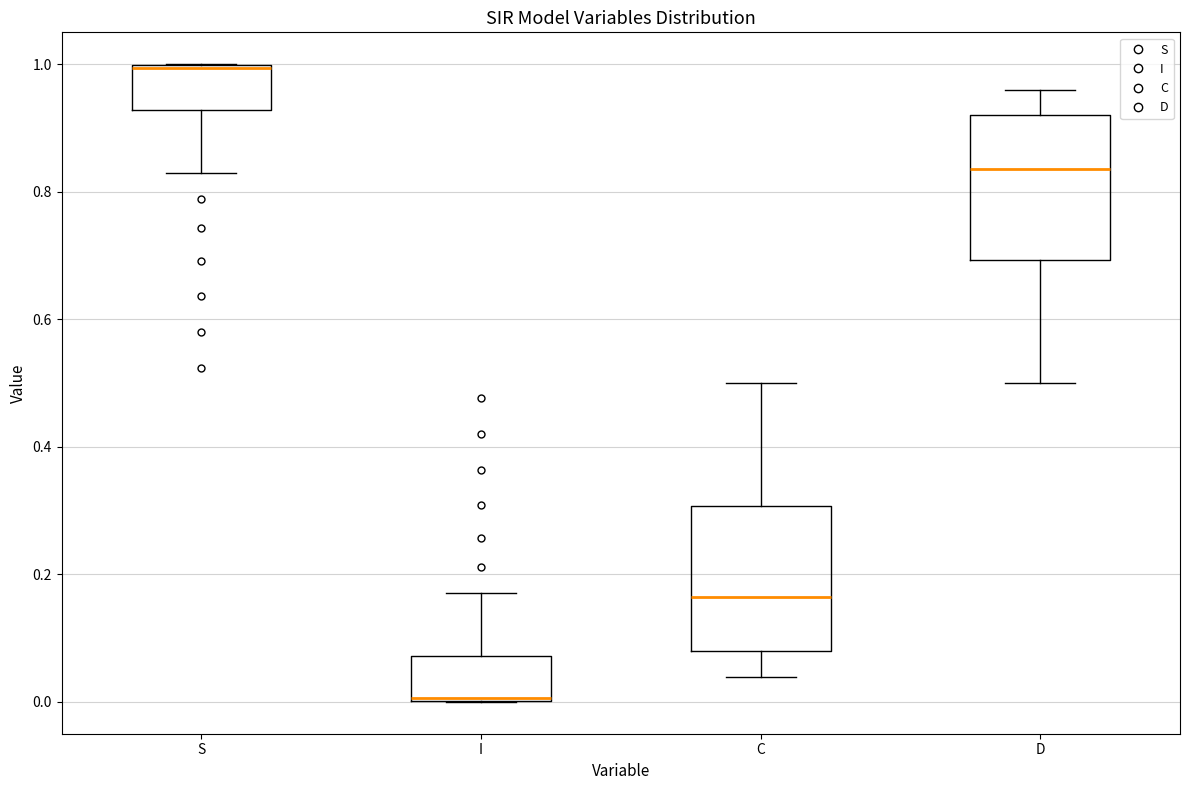

Which box's median line is the lowest?

I